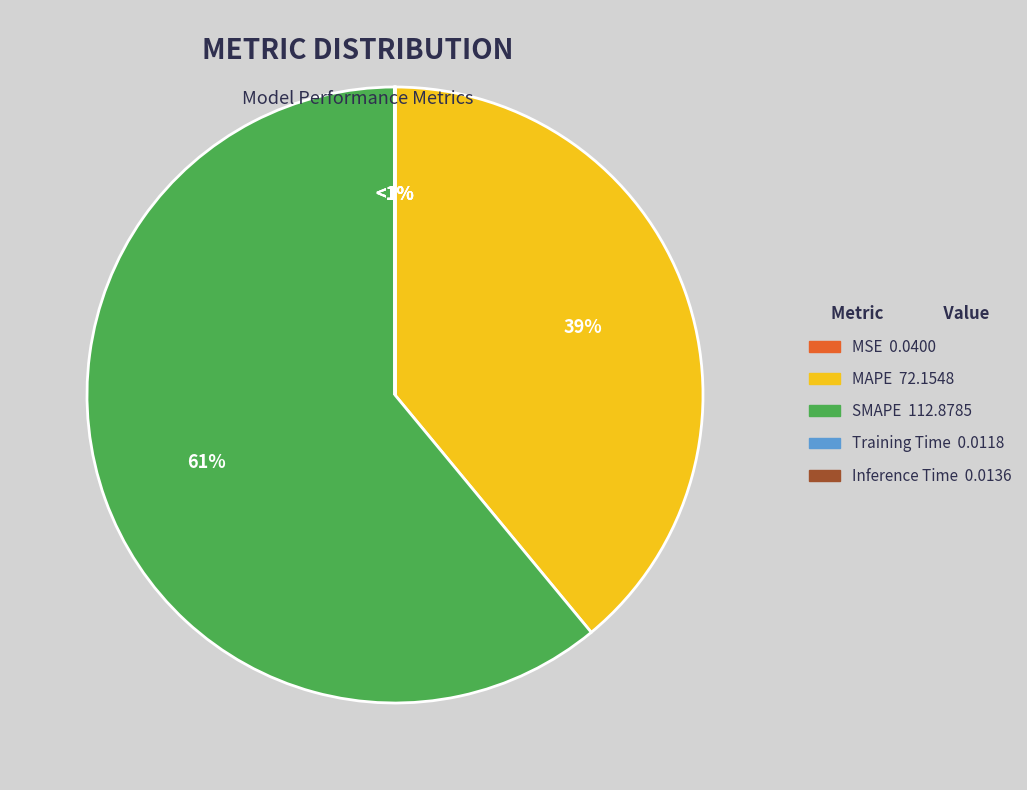

Which category has the biggest portion of the pie?

SMAPE